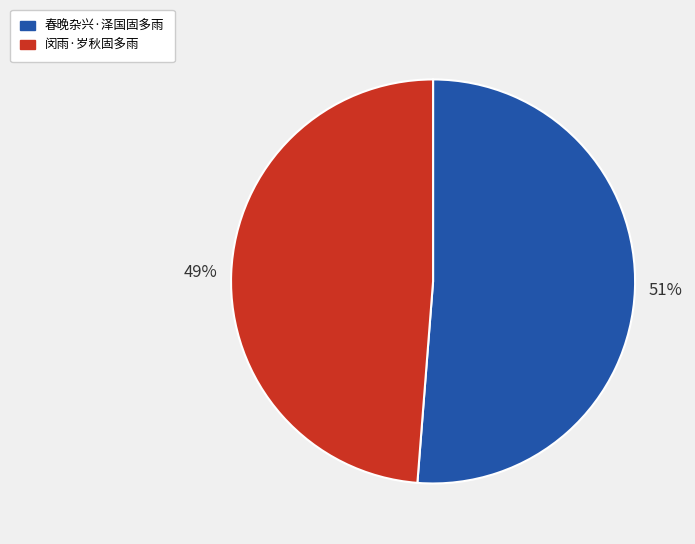

Is the sum of 春晚杂兴·泽国固多雨 and 闵雨·岁秋固多雨 greater than half?

Yes